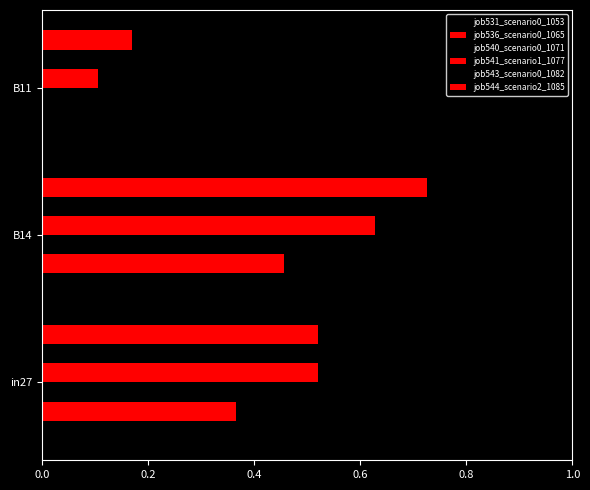

What is the difference between the second highest and minimum values in the job536_scenario0_1065 series?

0.4